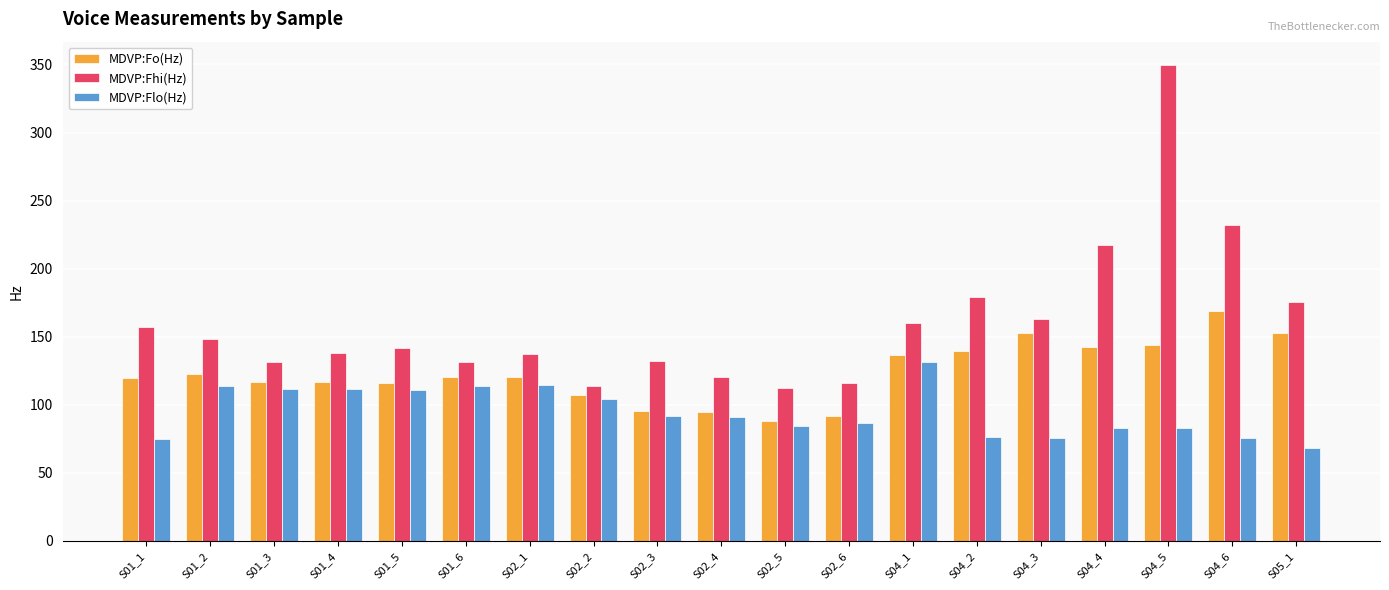

What is the difference between the highest and lowest values at S02_5?

28.2